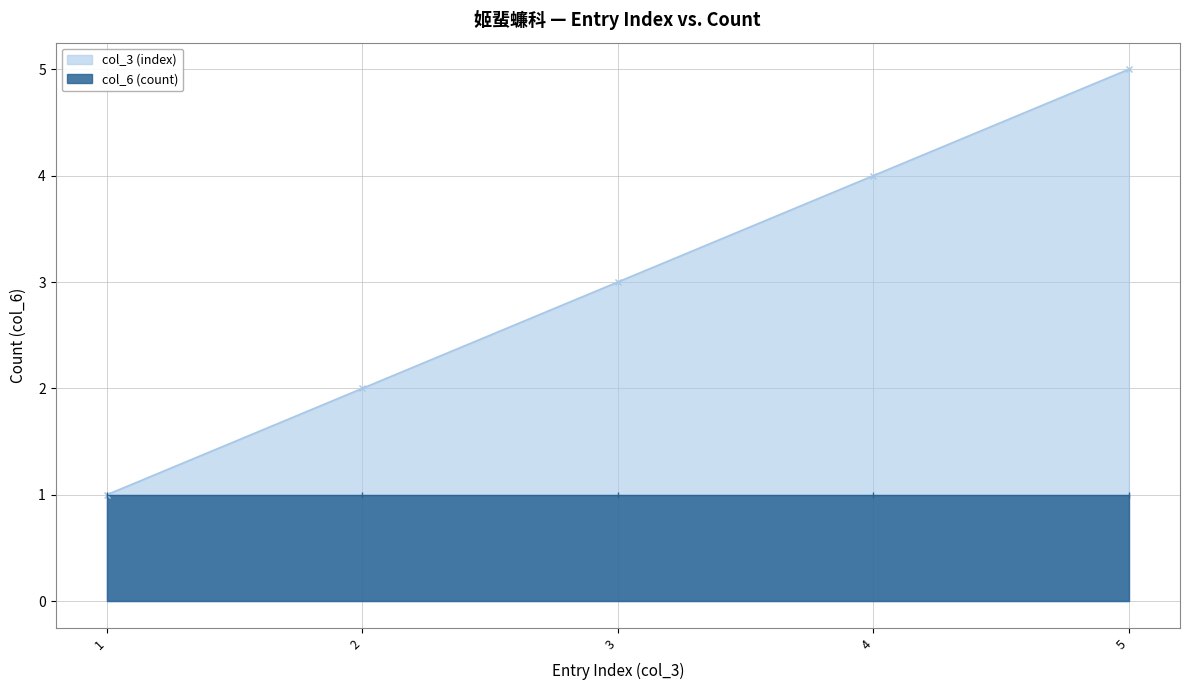

True or false: the data has more than 2 interior local peaks.

False